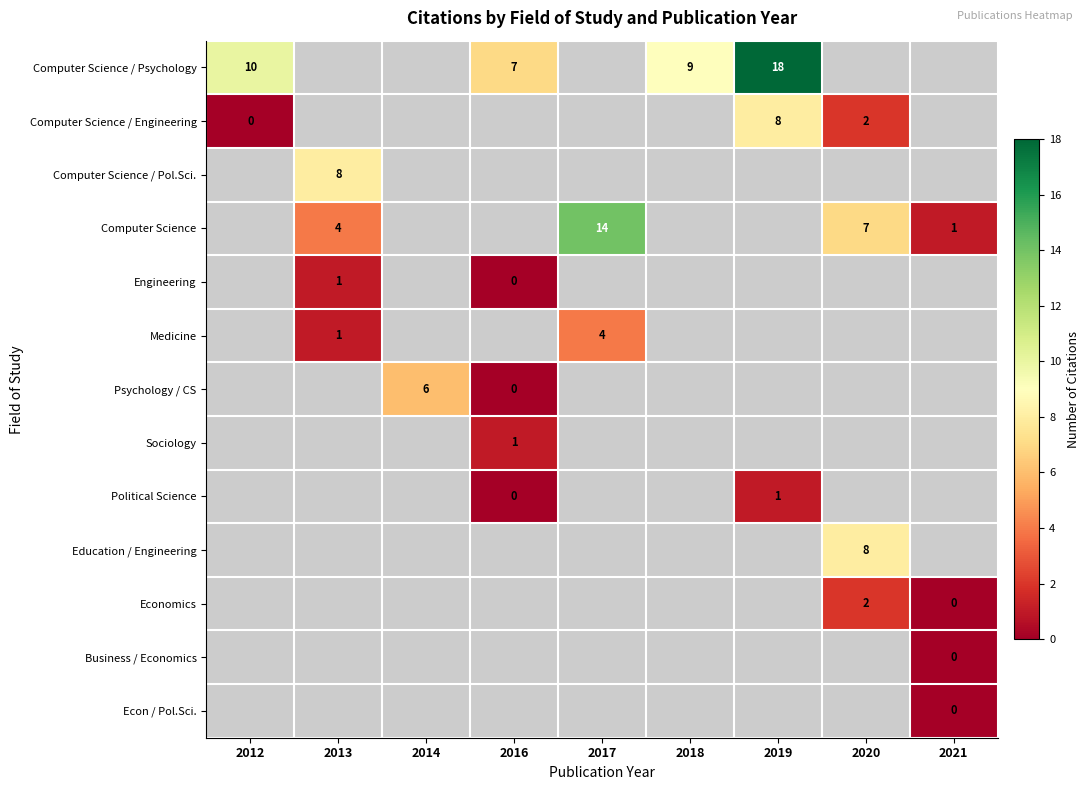

The Medicine series shows 1 at 2013. True or false?

True